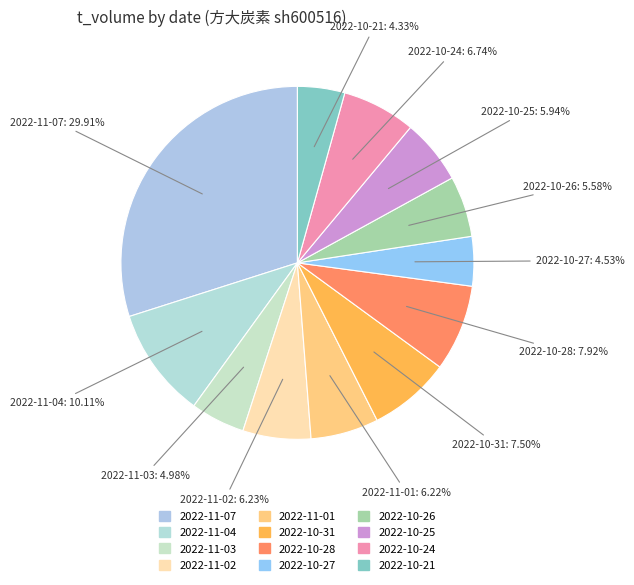

Does 2022-10-26 account for over 50% of the chart?

No